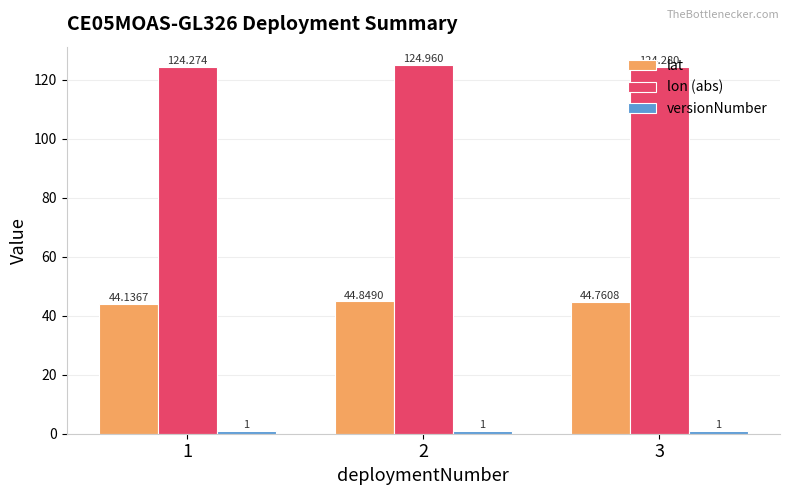

Which series changed the most between 1 and 2?

lat